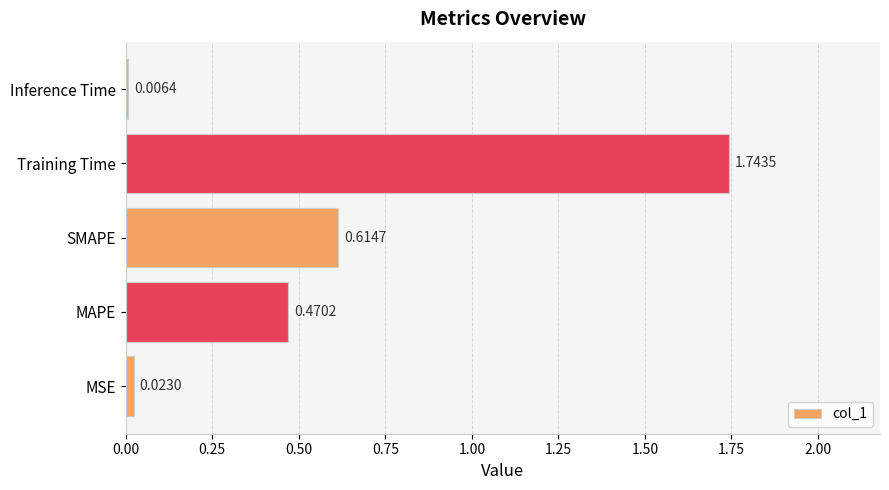

Between Inference Time and SMAPE, which is larger?

SMAPE